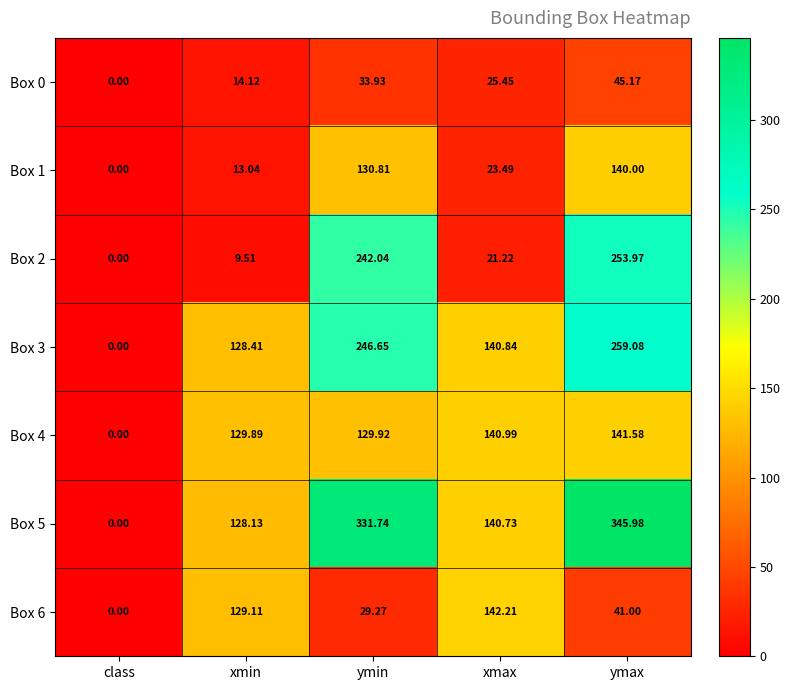

At which category is the sum across all series the highest?

ymax